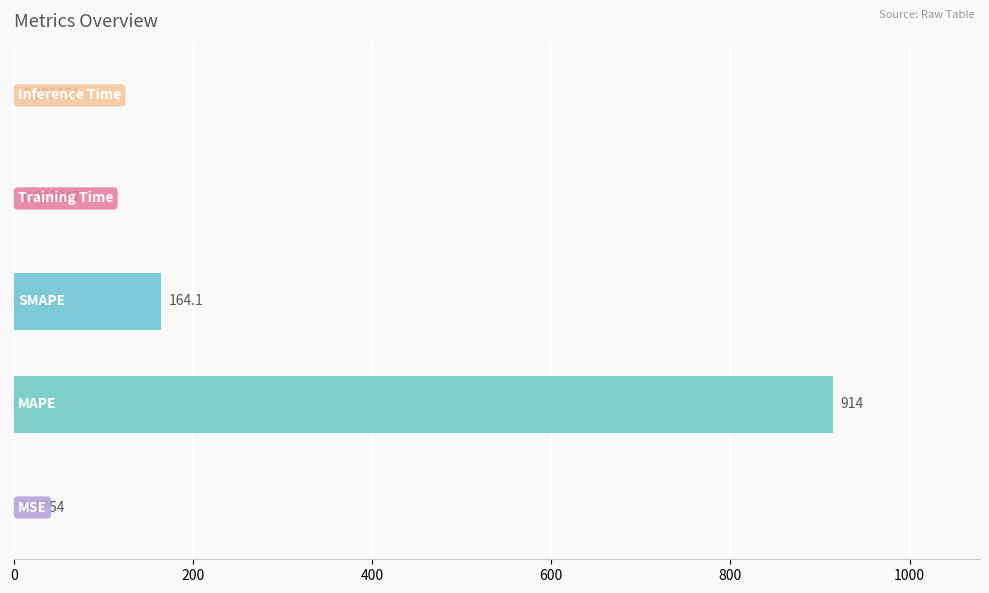

What is the sum of all values?

1078.3